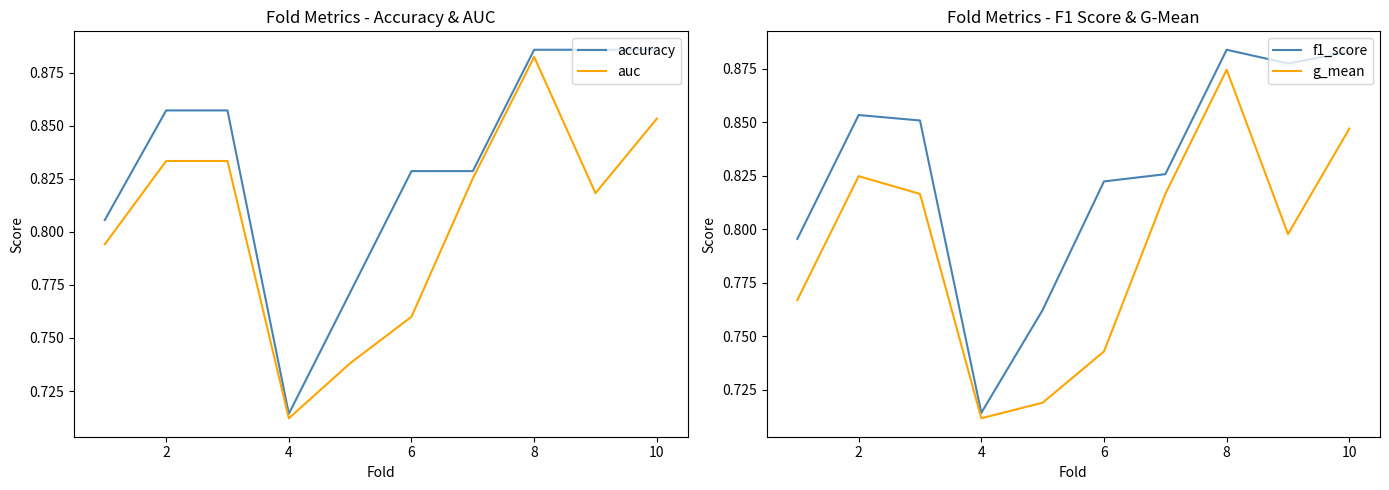

The accuracy series shows 0.3 at 4. True or false?

False